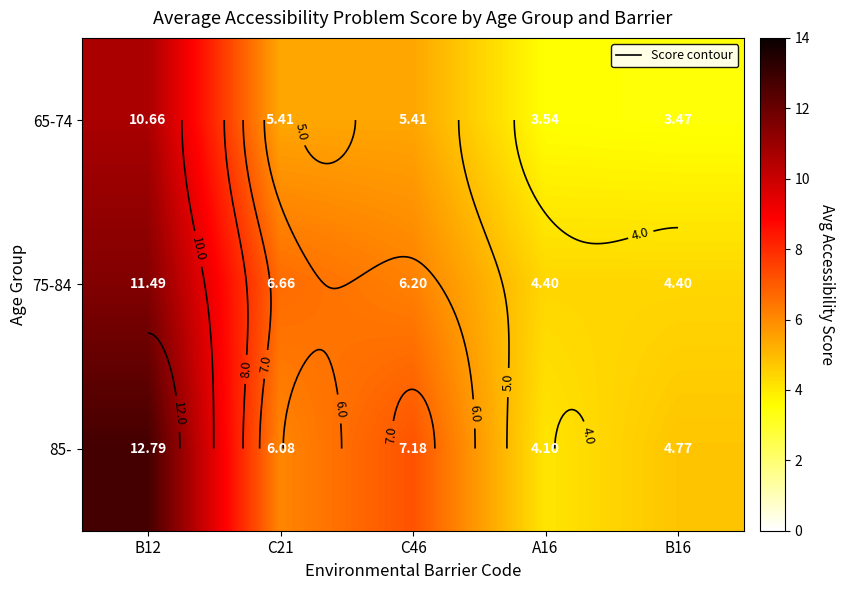

At which label does 85- first exceed 6?

B12